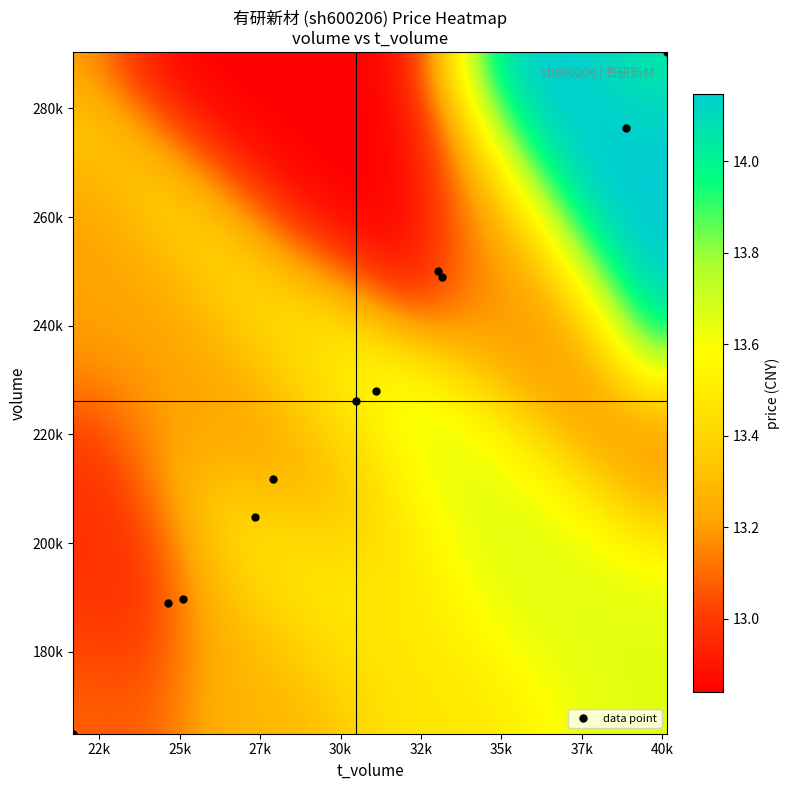

Reading left to right, extract all data points from this chart.

volume: volume=276321.0	t_volume=290363.0	price=228051.0	t_change=204807.0	4=211813.0	5=250137.0	6=226106.0	7=189631.0	8=189034.0	9=249056.0	10=164932.0
t_volume: volume=38862.0	t_volume=40152.0	price=31086.0	t_change=27340.0	4=27894.0	5=33029.0	6=30466.0	7=25104.0	8=24627.0	9=33146.0	10=21684.0
price: volume=14.2	t_volume=14.0	price=13.7	t_change=13.5	4=13.2	5=12.8	6=13.4	7=13.3	8=13.0	9=13.2	10=13.1
t_change: volume=3.3	t_volume=3.4	price=2.7	t_change=2.4	4=2.5	5=3.0	6=2.7	7=2.2	8=2.2	9=2.9	10=1.9